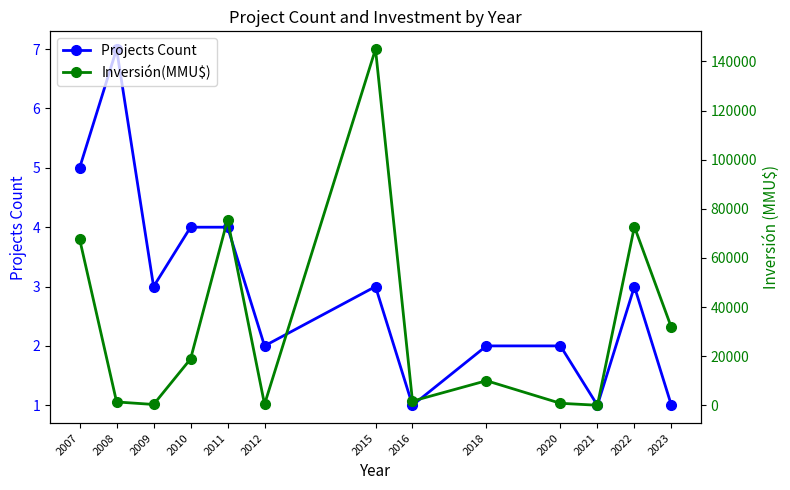

What is the approximate value of Inversión(MMU$) at 2007?

67675